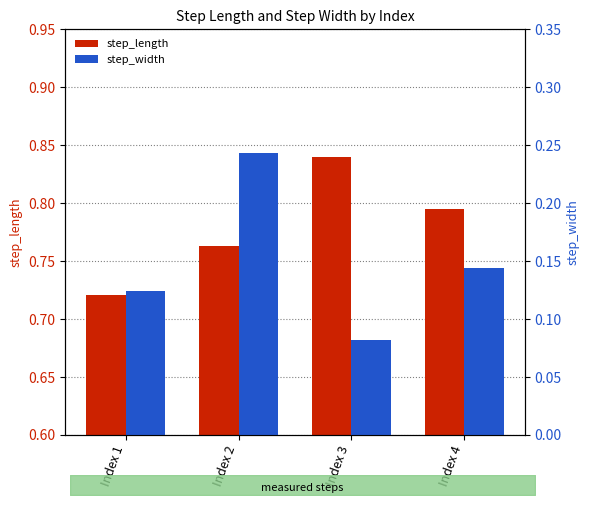

List the series in order of their overall mean, highest first.

step_length, step_width